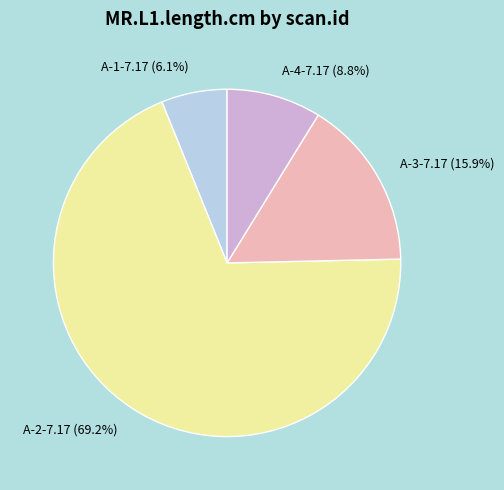

The A-2-7.17 slice represents 69% of the pie. True or false?

True